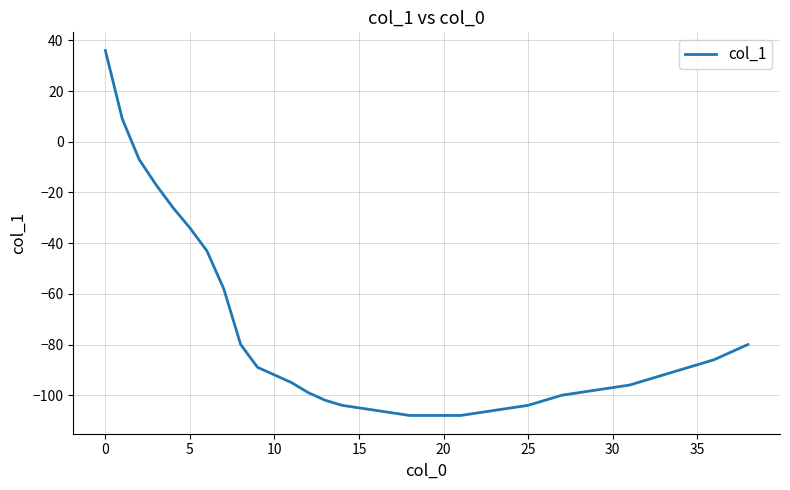

What is the maximum value shown in the chart?

36